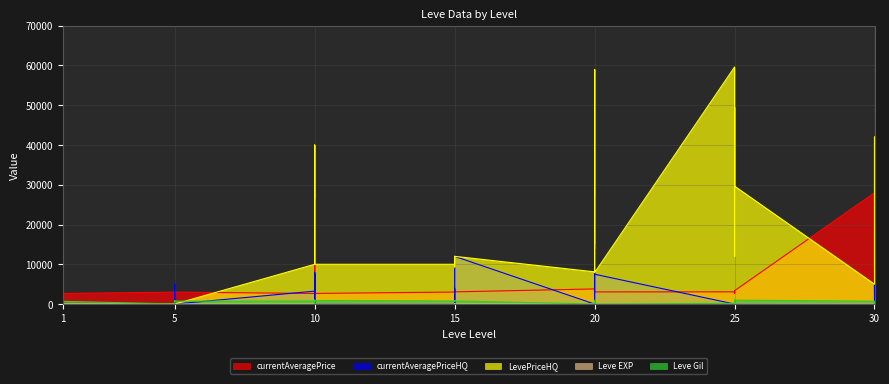

Does the chart display data point markers on the line(s)?

No